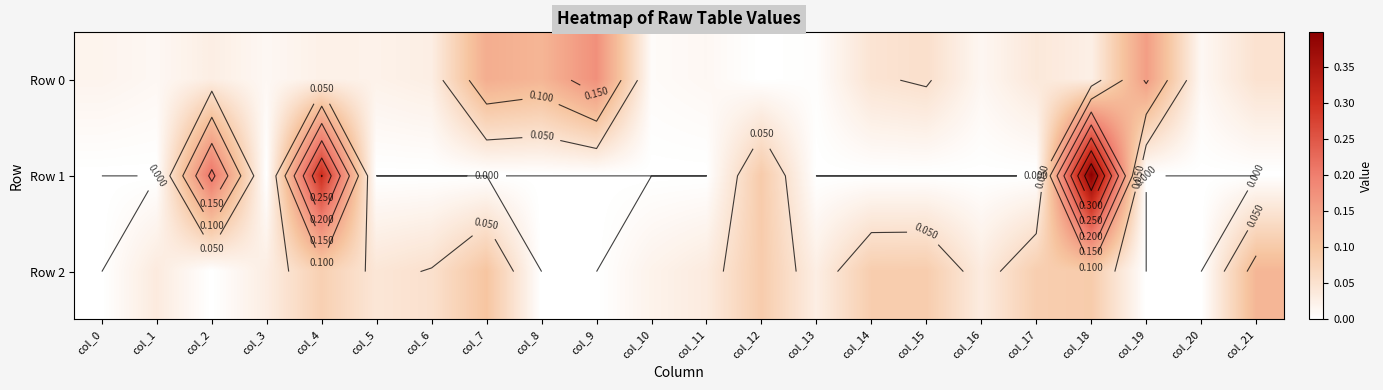

What is the difference between the maximum and minimum values in the Row 2 series?

0.1